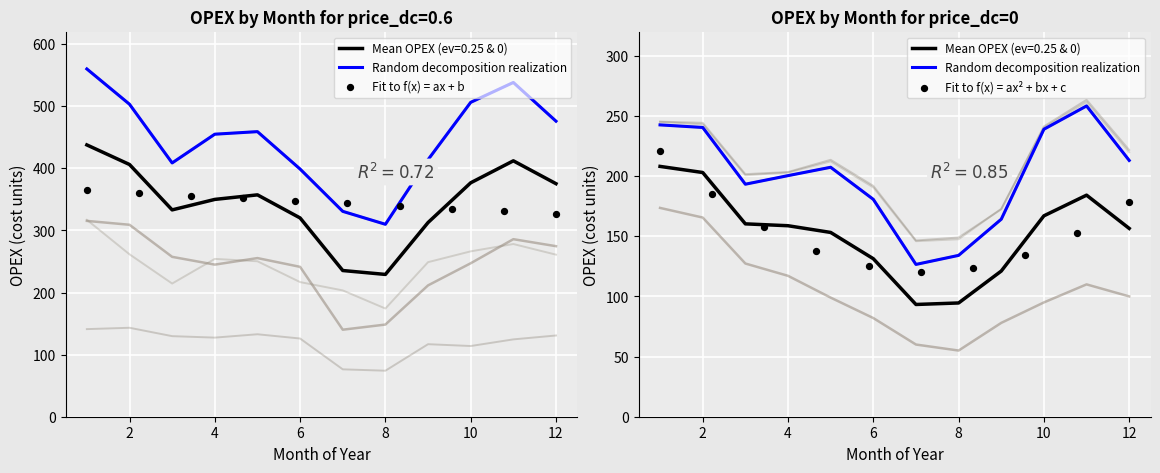

Which series has the largest total across all categories?

OPEX (price_dc=0.6, ev=0.25)